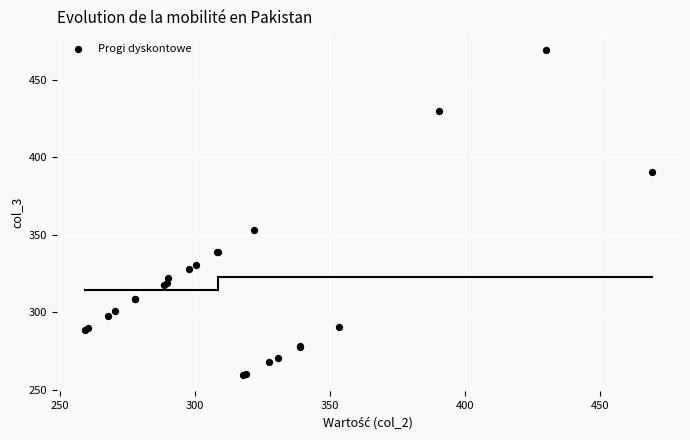

What Y value in the scatter plot is closest to 364?

353.4